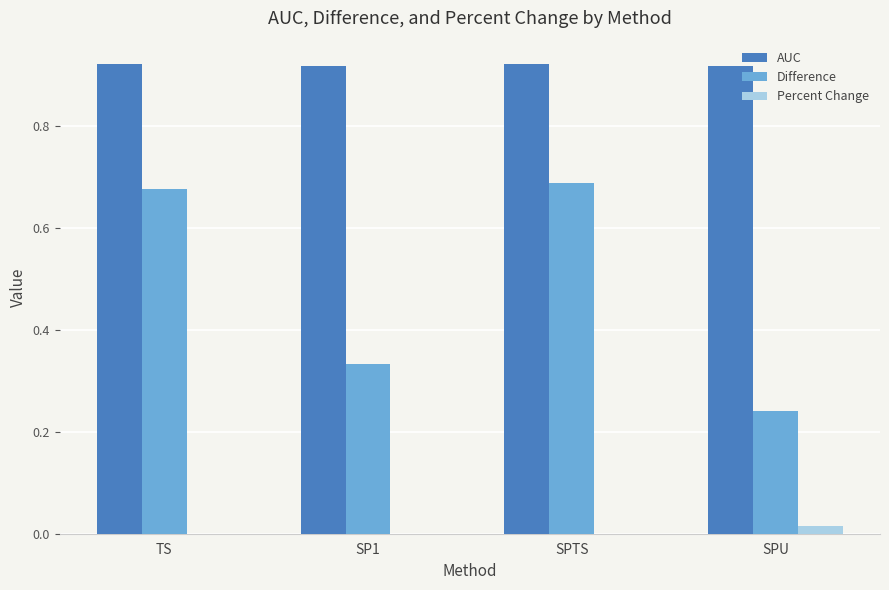

Between TS and SPU, which series saw the biggest shift?

Difference